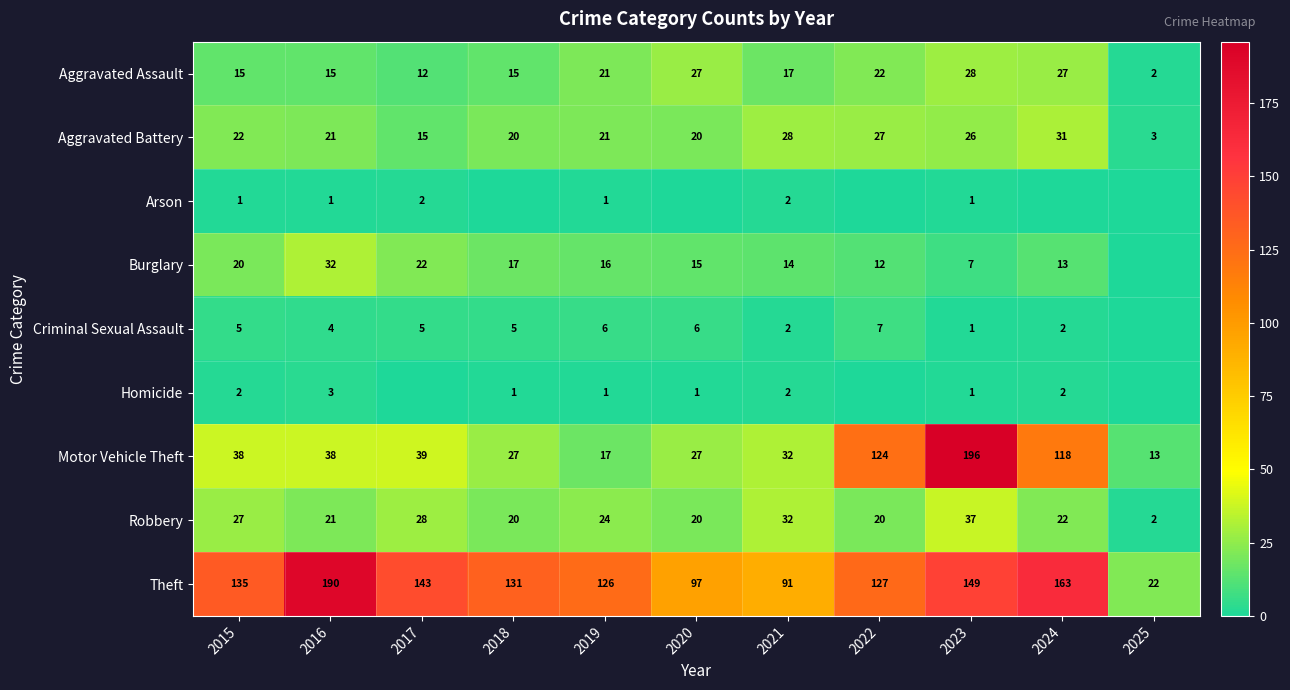

At which label does Theft reach its minimum?

2025